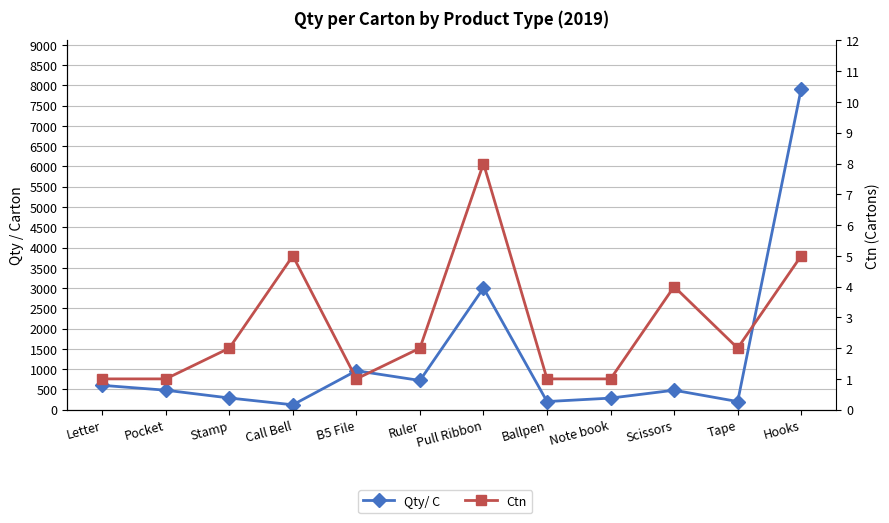

Which series changed the most between Pull Ribbon and Note book?

Qty/ C